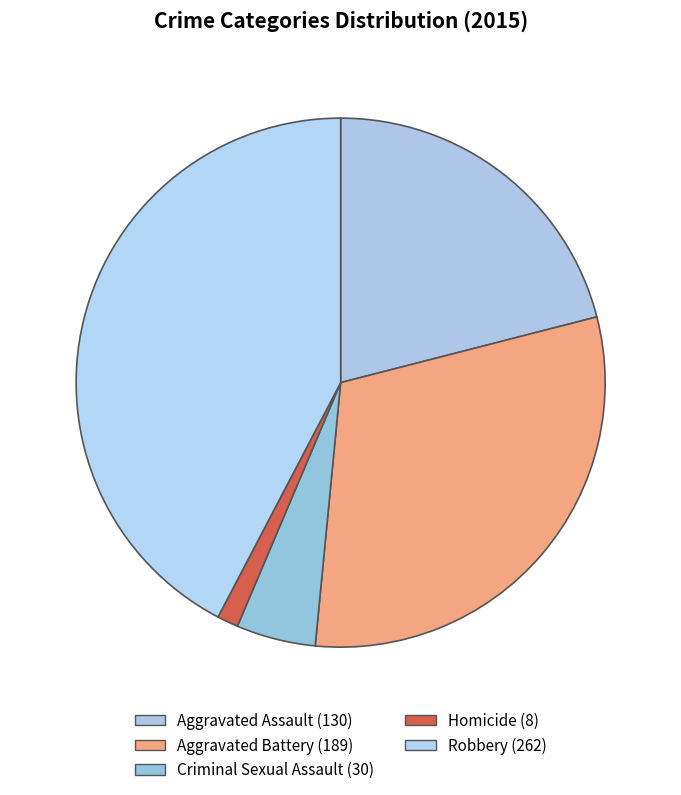

How many slices are in this pie chart?

5